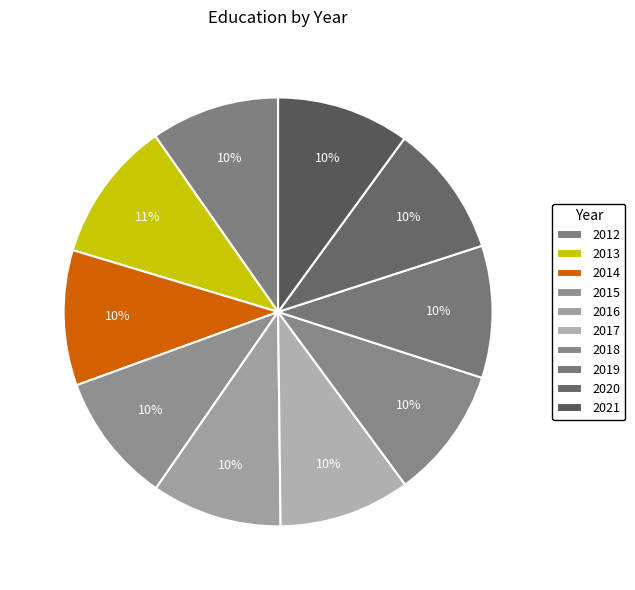

How many segments does this pie chart have?

10